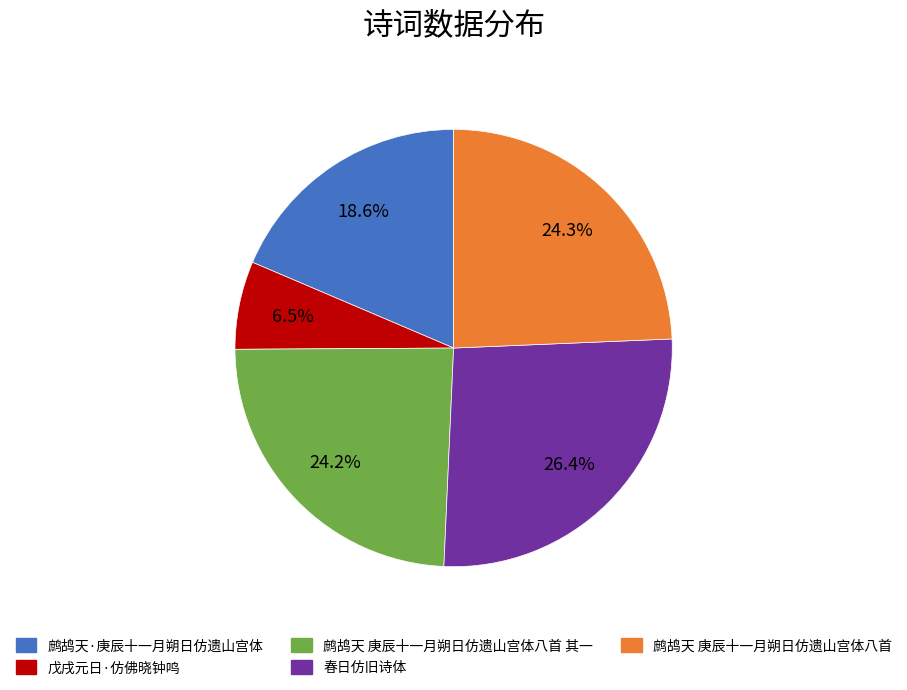

Is there a majority slice in this chart?

No